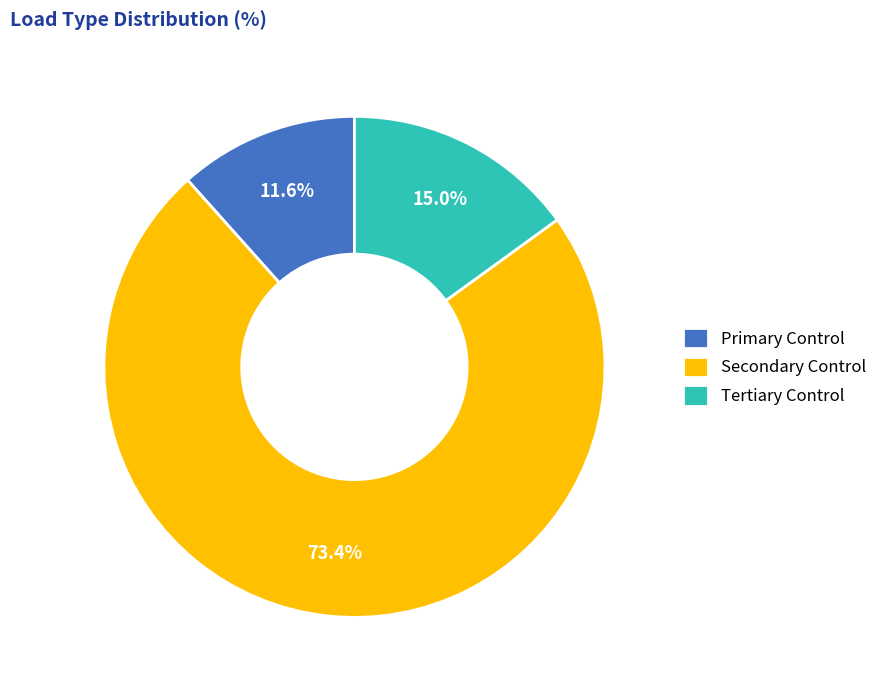

True or false: Primary Control accounts for 12% of the total.

True